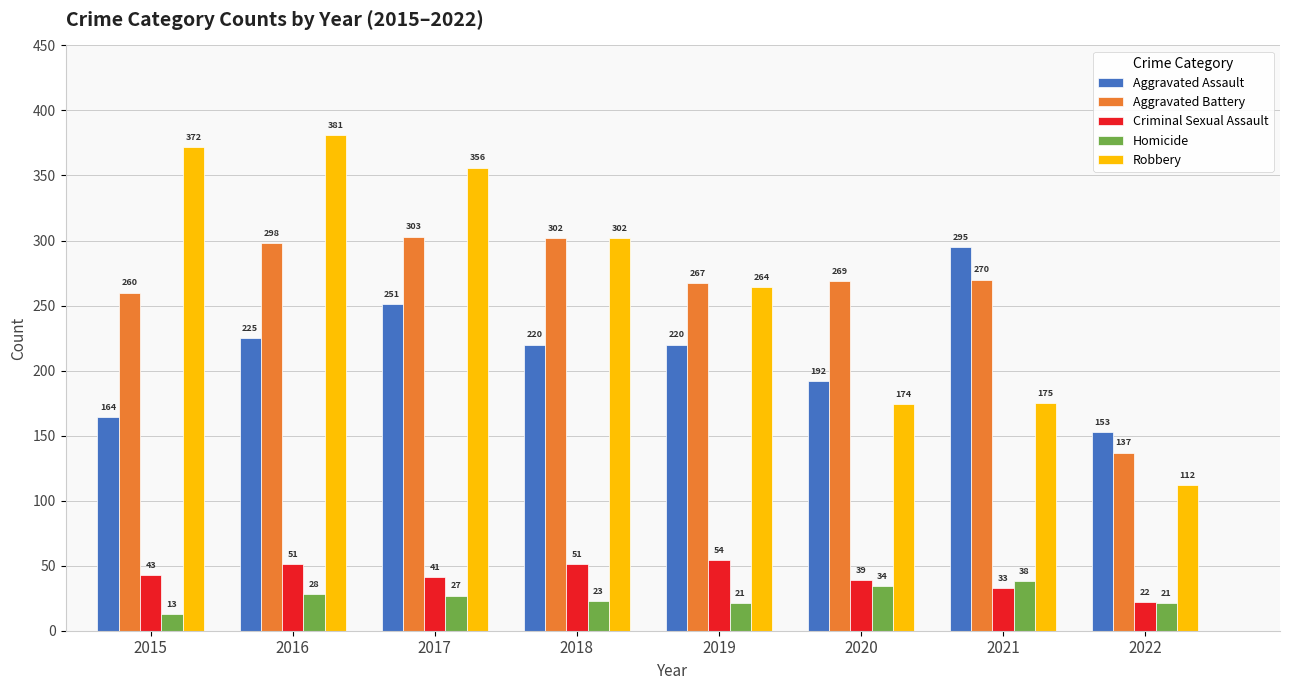

What is the sum of all Homicide values?

205